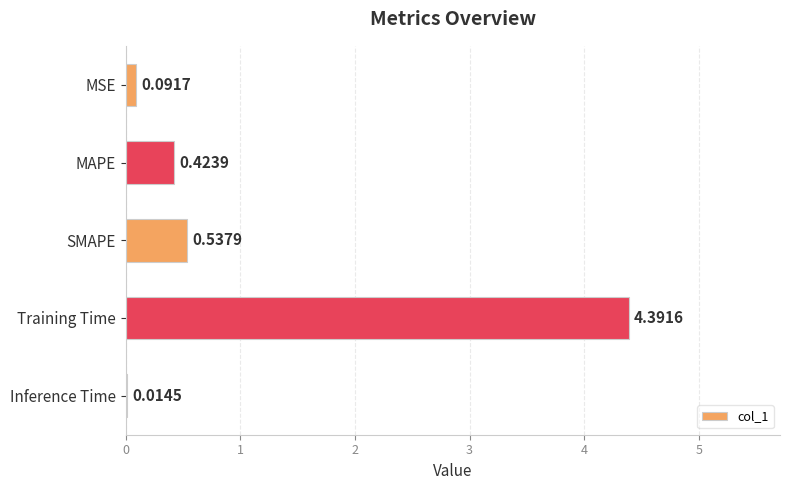

How many categories are shown in the chart?

5